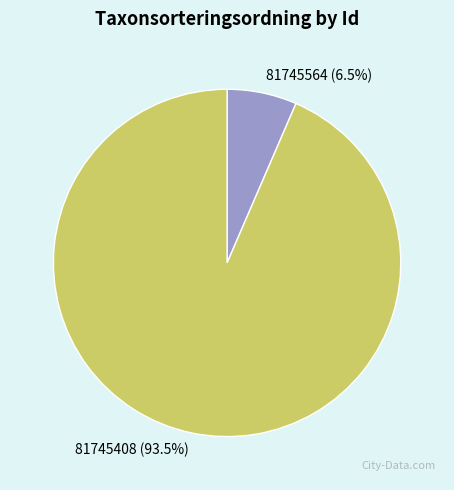

Is 81745408 the majority of the pie?

Yes